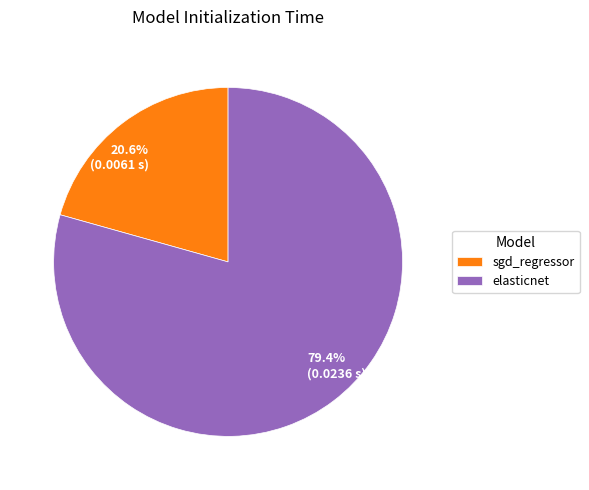

What percentage is the elasticnet slice, to the nearest percent?

79%